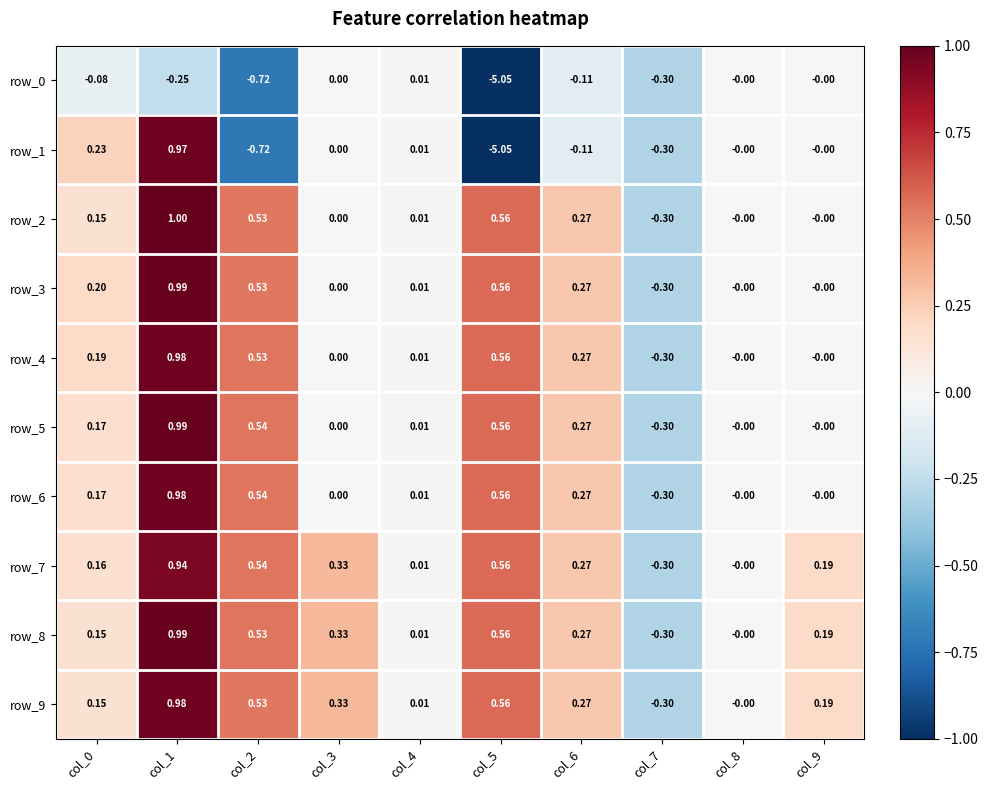

The value of row_3 at col_7 is -0.3. True or false?

True